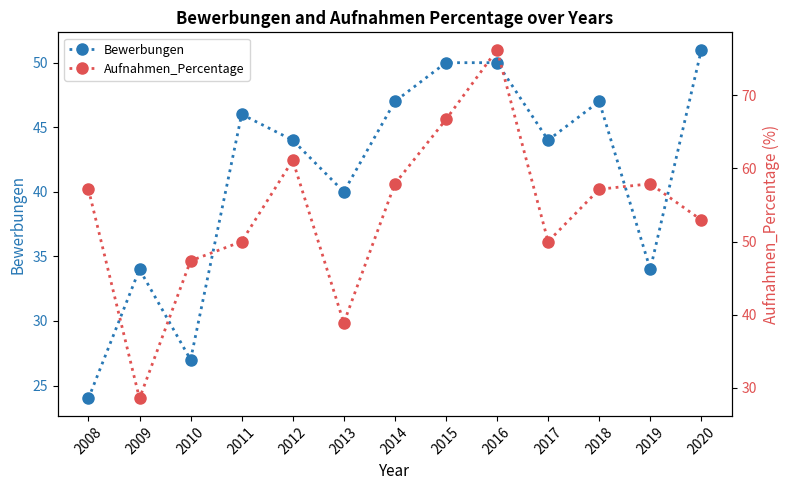

What is the difference between the Bewerbungen values at 2014 and 2010?

20